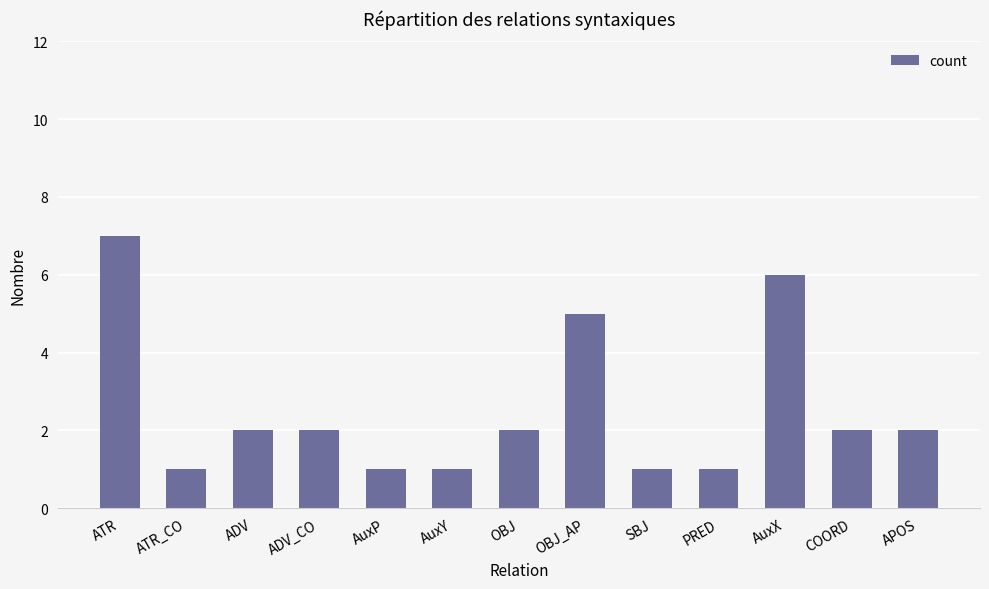

Reading left to right, list all the values displayed in this chart.

ATR=7	ATR_CO=1	ADV=2	ADV_CO=2	AuxP=1	AuxY=1	OBJ=2	OBJ_AP=5	SBJ=1	PRED=1	AuxX=6	COORD=2	APOS=2